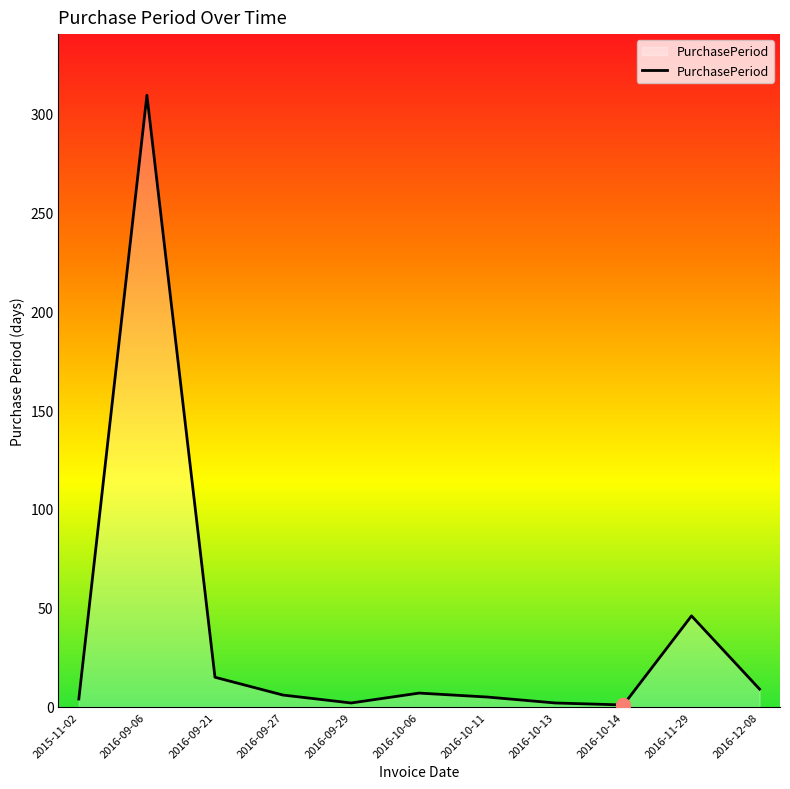

What is the greatest value displayed?

309